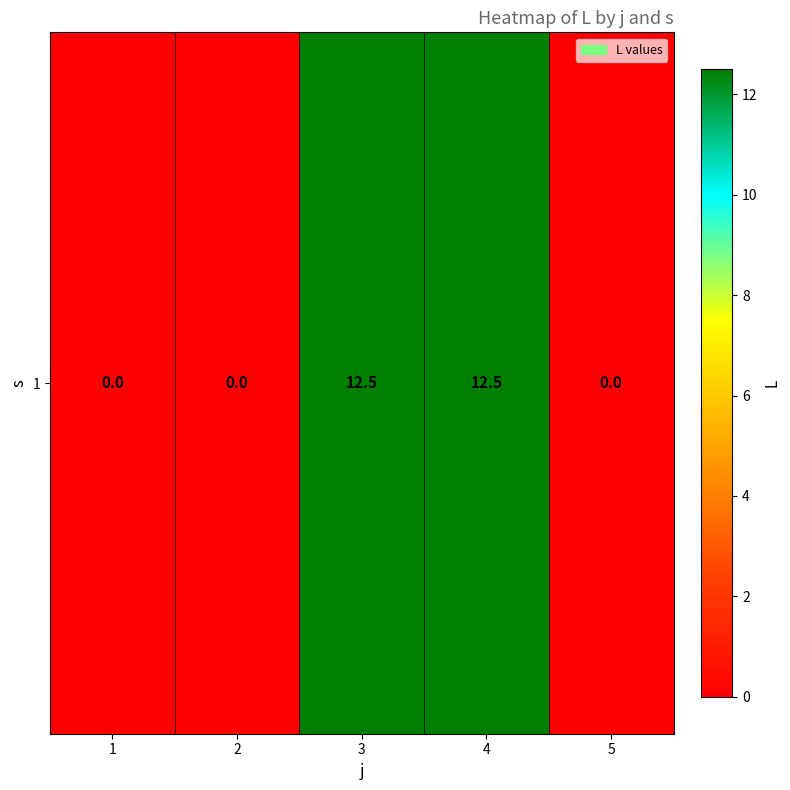

True or false: the data shows 12.5 at 4.

True